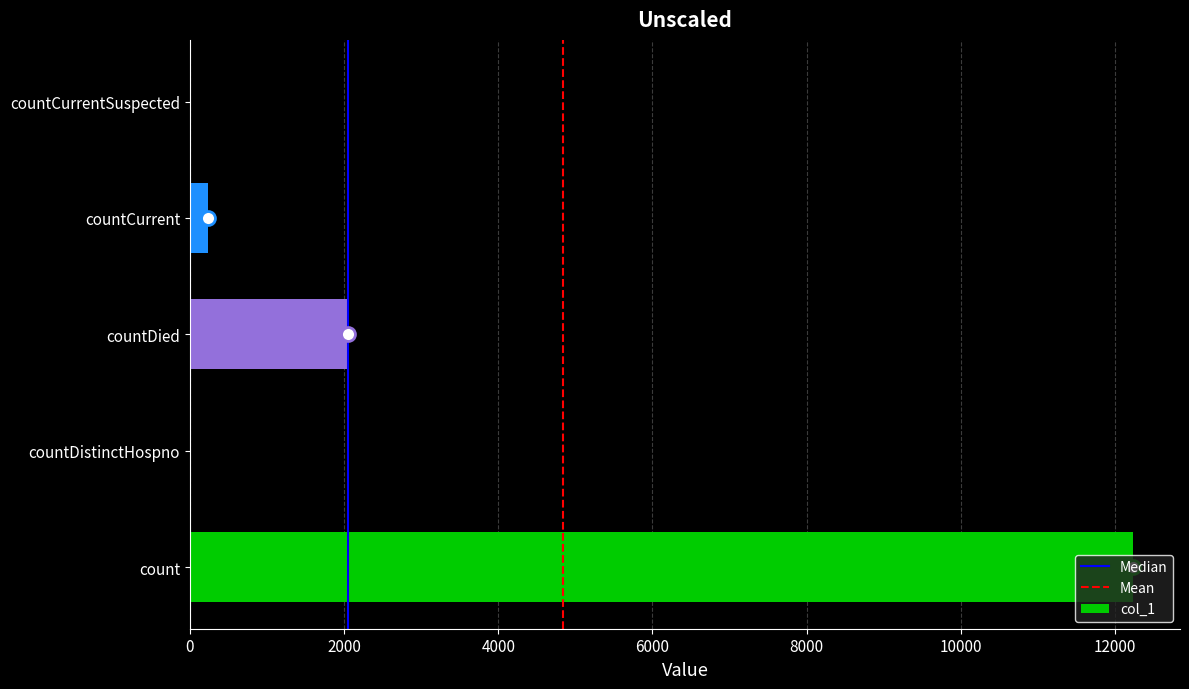

The value at countDistinctHospno is -4205. True or false?

False